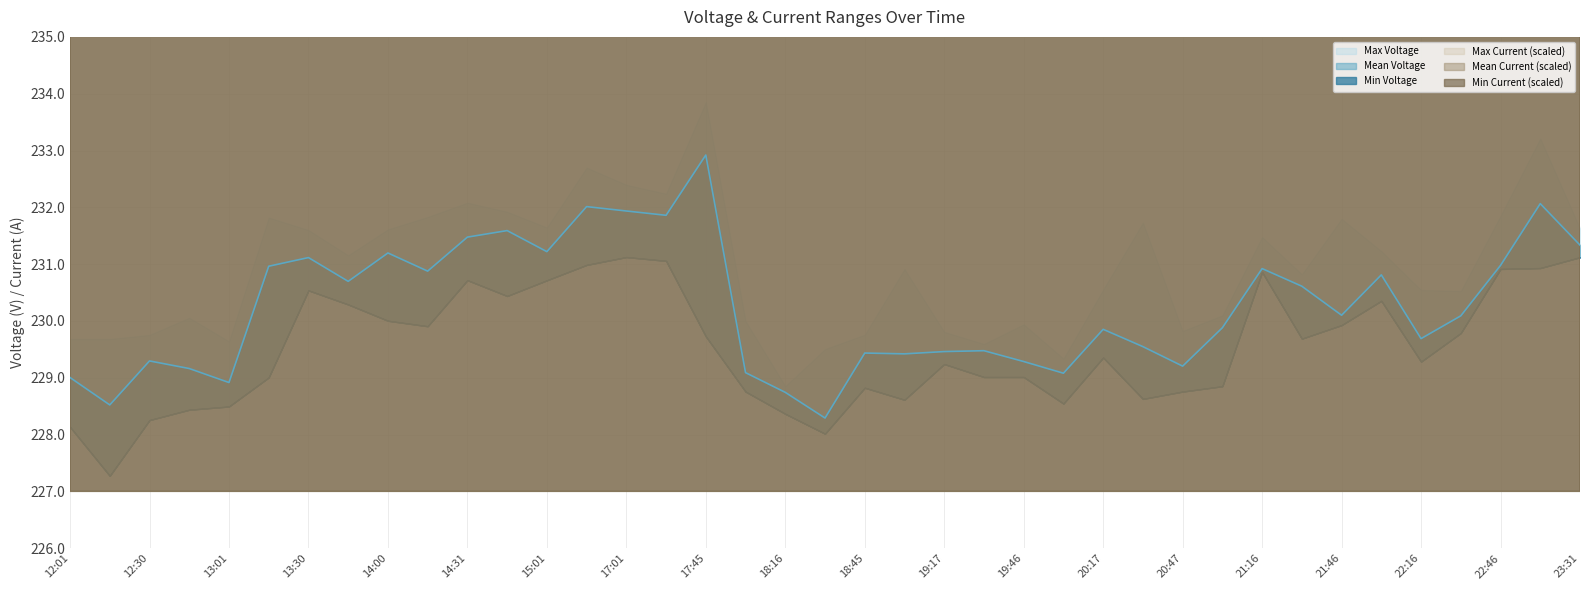

At 22:16, list the series in order from smallest to largest.

Min Voltage, Mean Voltage, Max Voltage